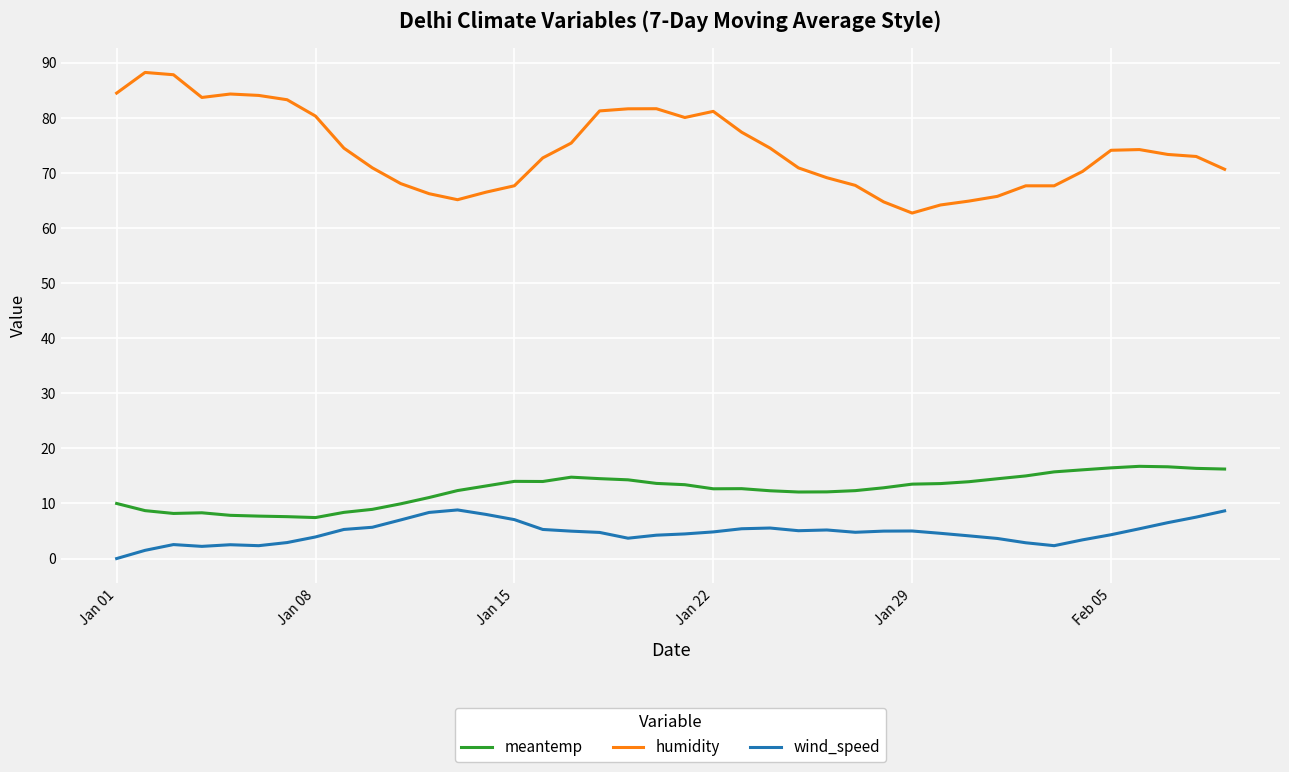

Rank the series by their maximum value, from highest to lowest.

humidity, meantemp, wind_speed